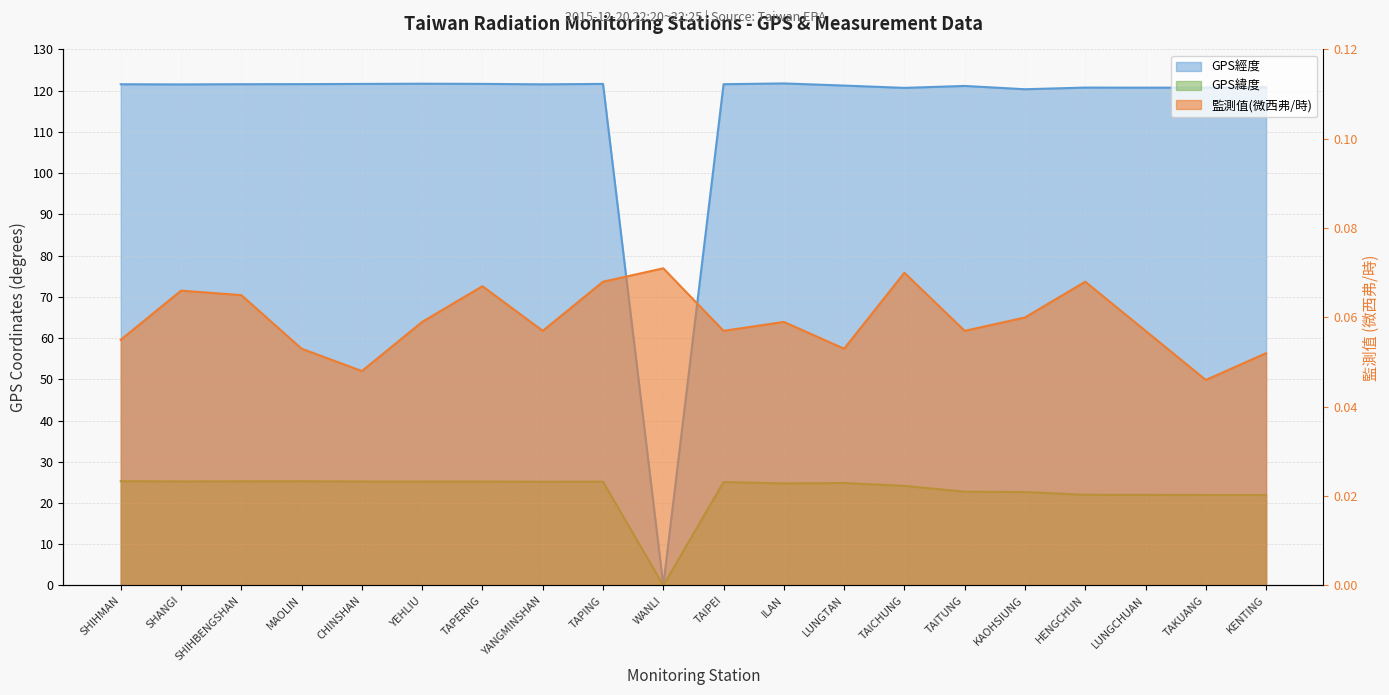

At which label is GPS經度 closest to 60?

WANLI